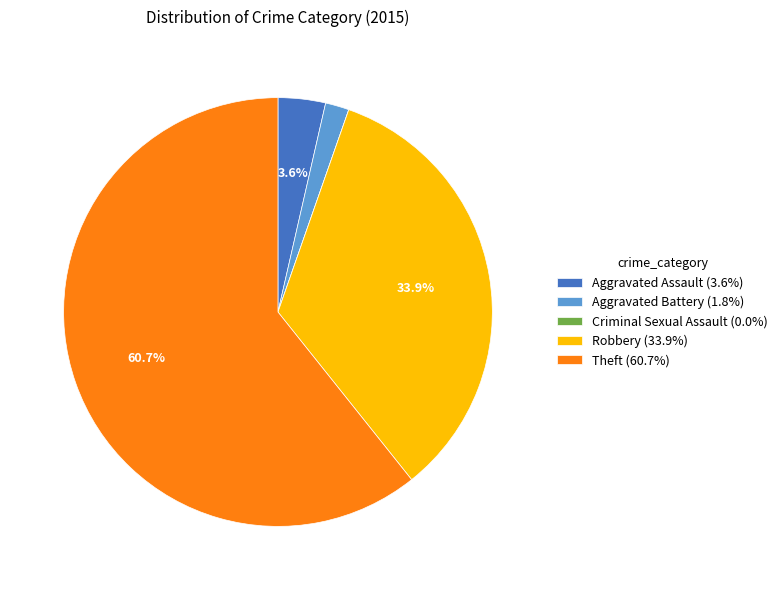

Which category accounts for the majority?

Theft